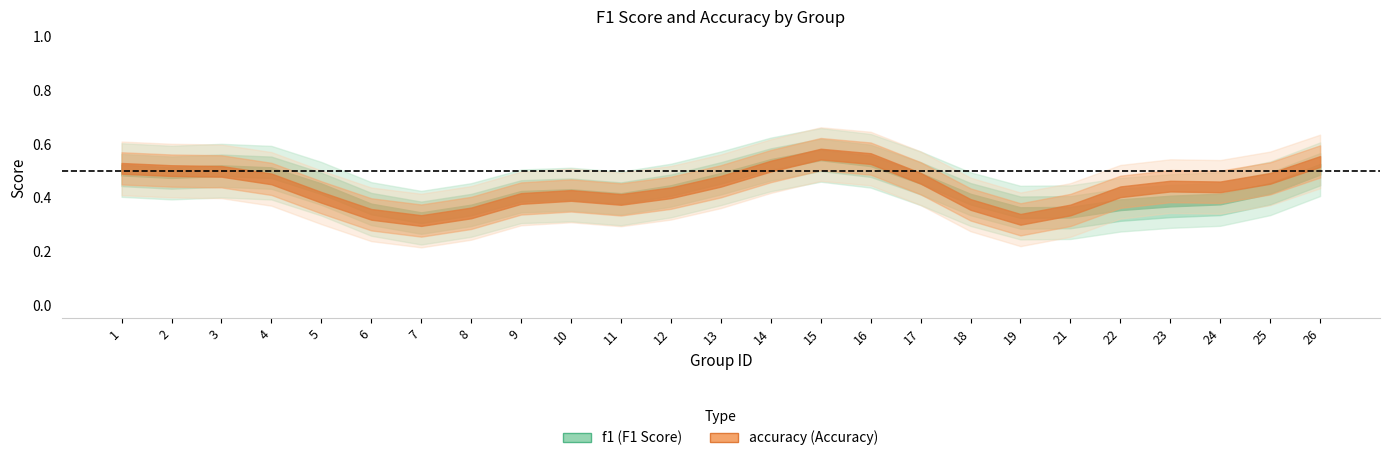

List the series in order of their peak value, highest first.

f1, accuracy